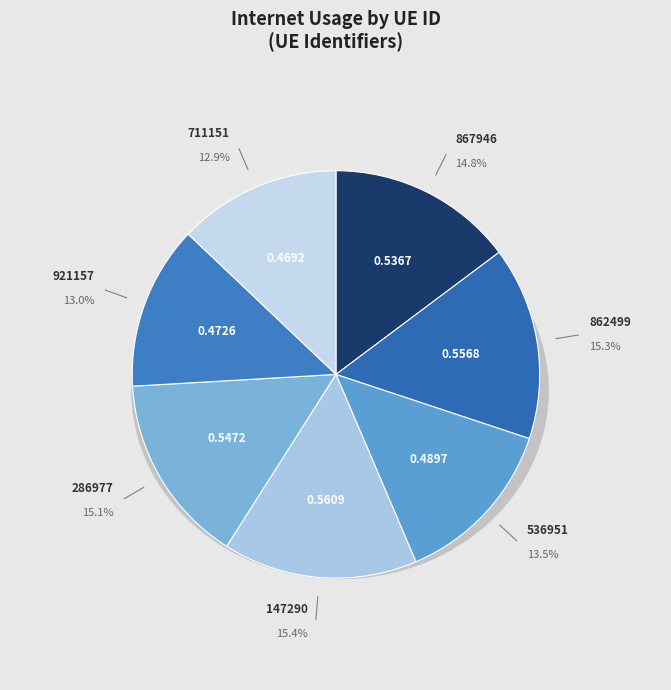

Which slice is the smallest?

711151